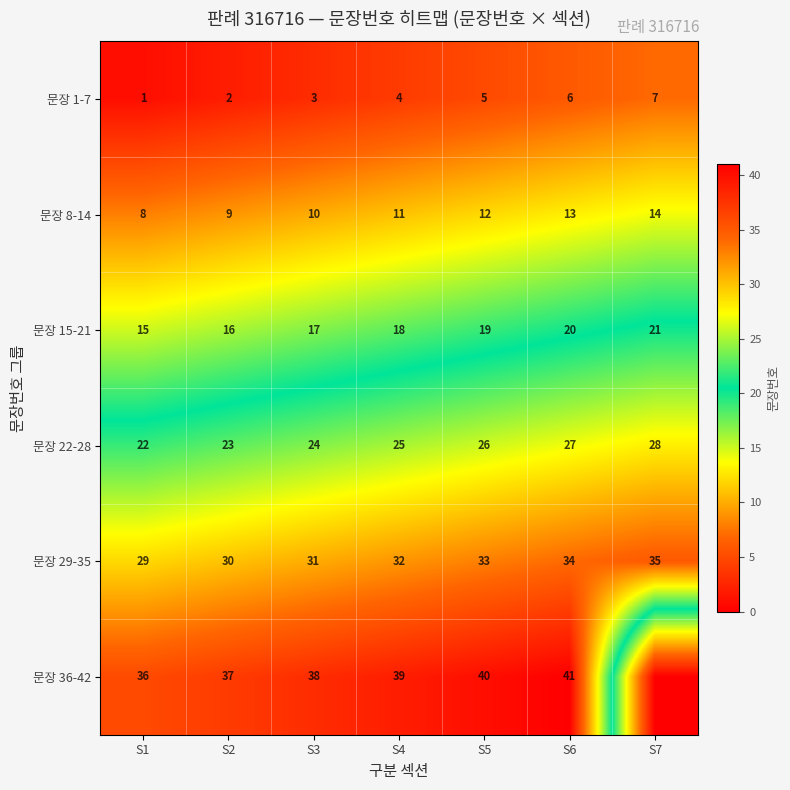

What is the sum of the 문장 36-42 values at S4 and S1?

75